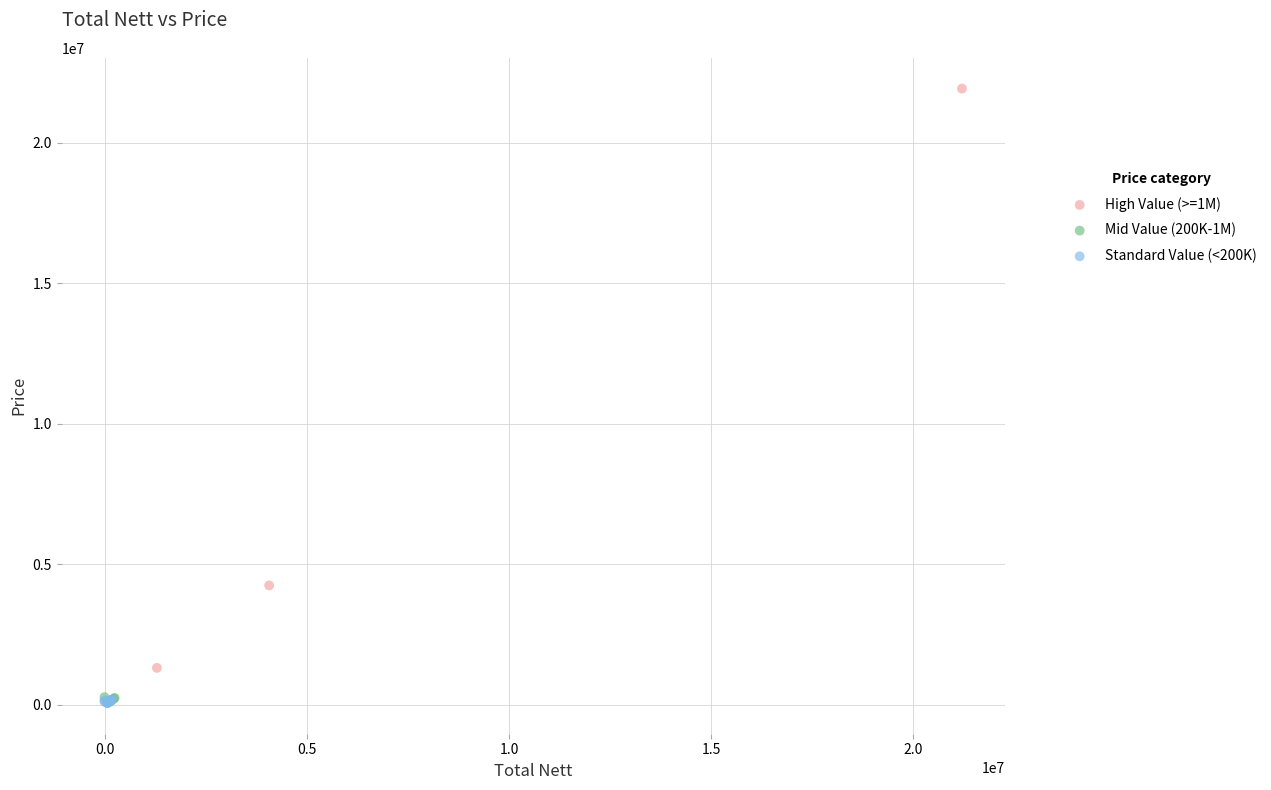

Which series reaches the maximum Y coordinate?

High Value (>=1M)